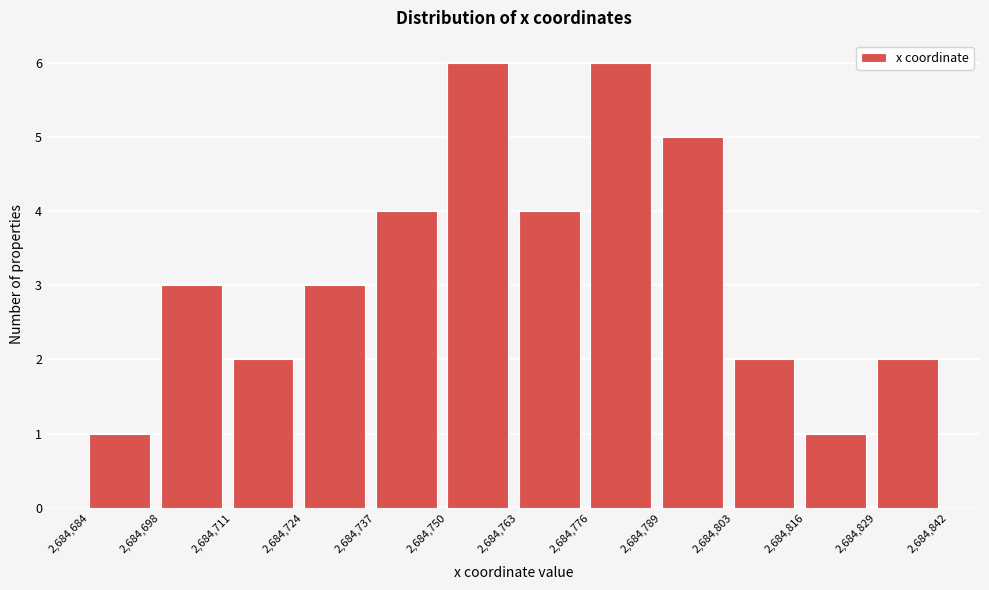

Reading left to right, transcribe this chart: for each bar, give the range it covers on the x-axis and its height. The values are not printed on the chart, so give them approximately, as read against the axis.

2,684,684 to 2,684,698: 1
2,684,698 to 2,684,711: 3
2,684,711 to 2,684,724: 2
2,684,724 to 2,684,737: 3
2,684,737 to 2,684,750: 4
2,684,750 to 2,684,763: 6
2,684,763 to 2,684,776: 4
2,684,776 to 2,684,789: 6
2,684,789 to 2,684,803: 5
2,684,803 to 2,684,816: 2
2,684,816 to 2,684,829: 1
2,684,829 to 2,684,842: 2